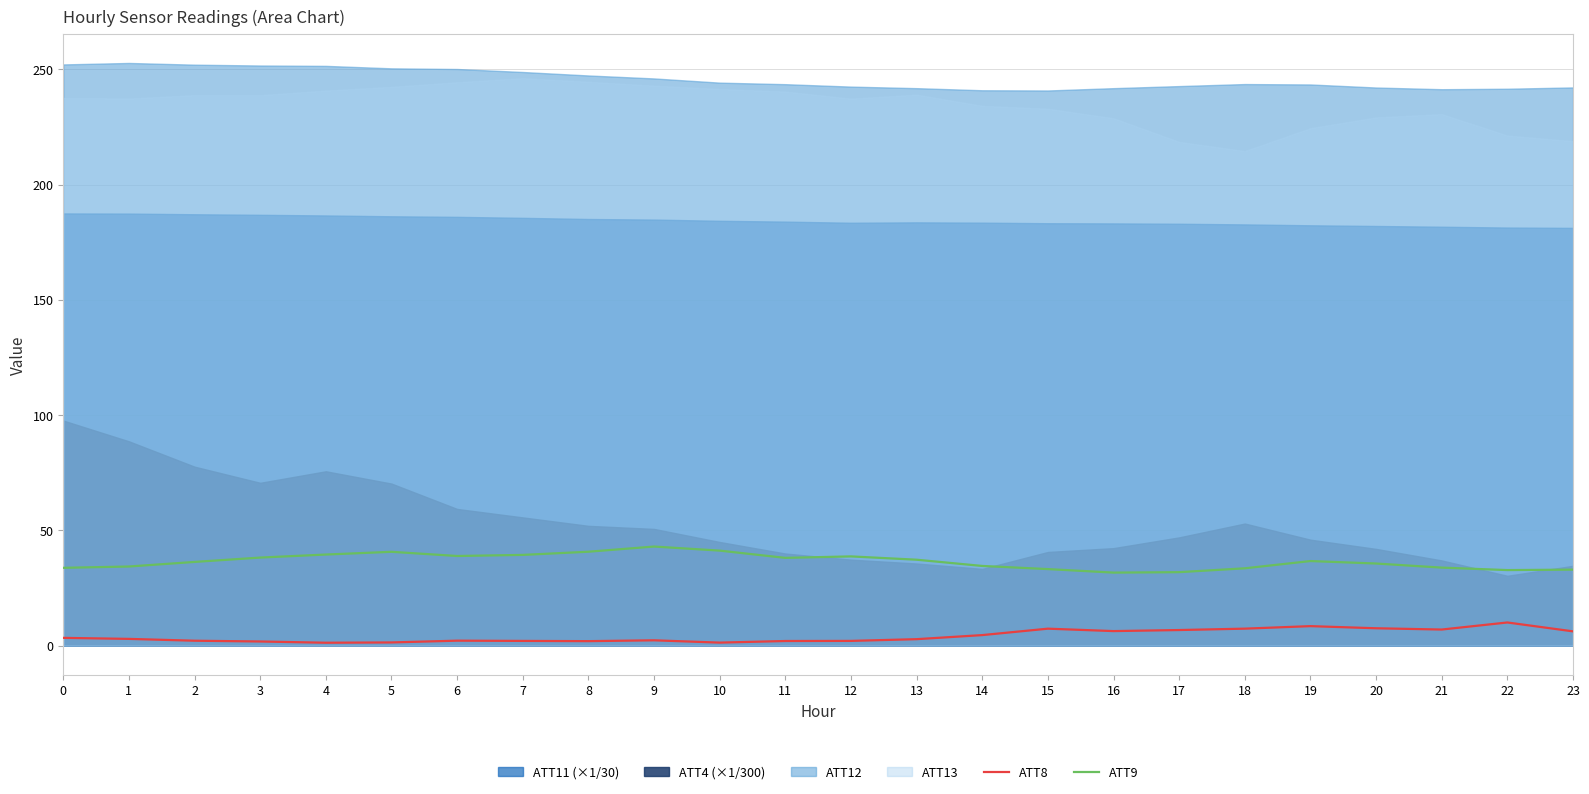

The ATT9 series shows 33.8 at 0. True or false?

True